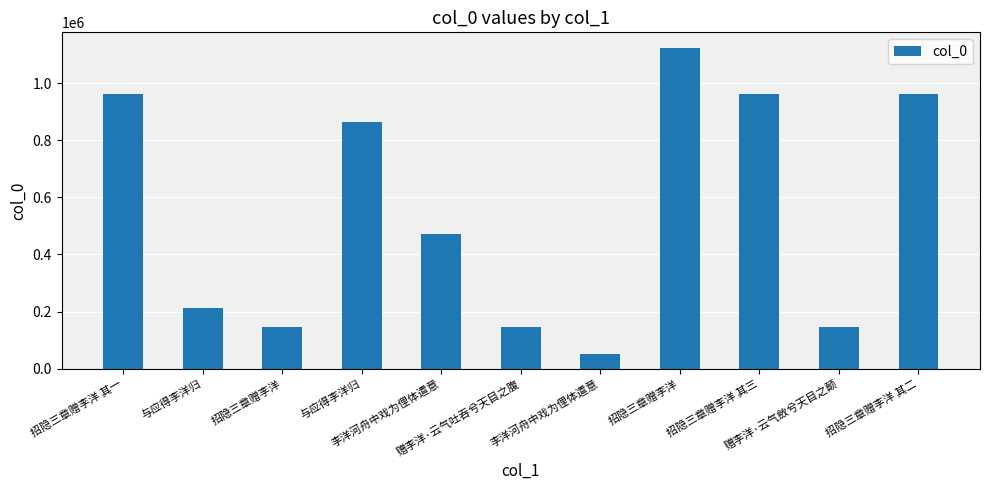

What is the value of the 2nd bar from the left?

212788